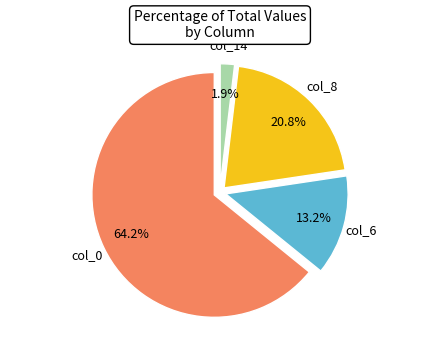

Does any single category account for the majority?

Yes